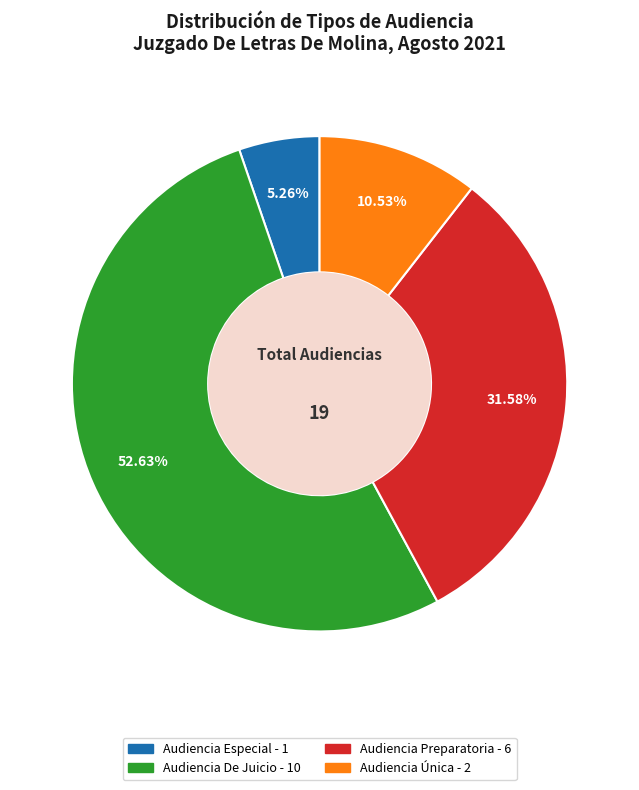

Which has a higher value, Audiencia Preparatoria or Audiencia Especial?

Audiencia Preparatoria